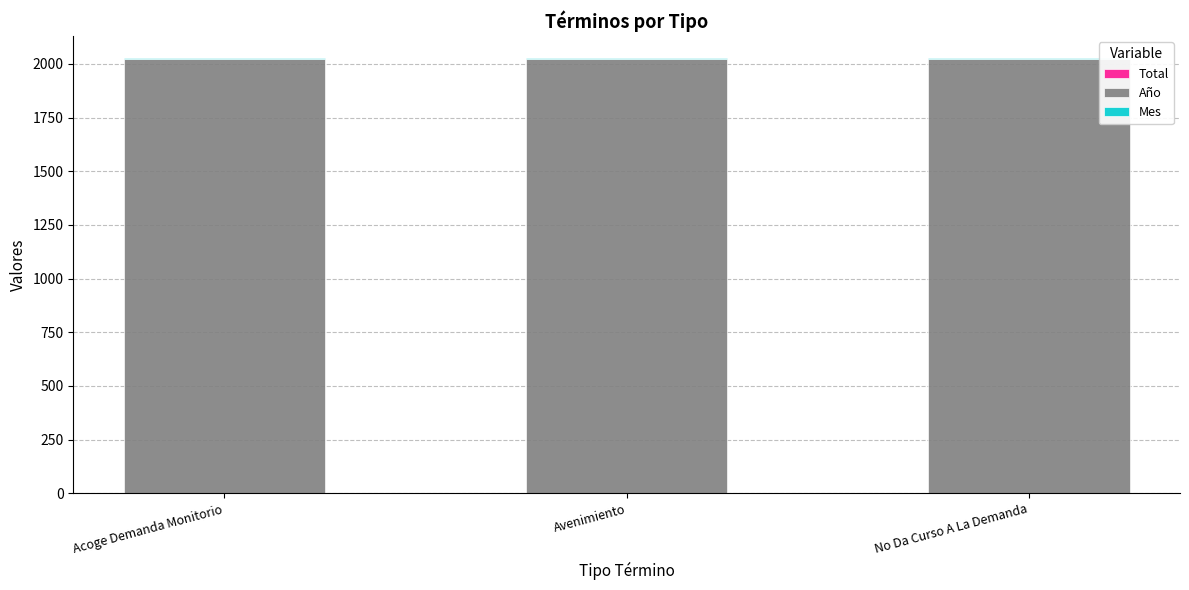

Are the bars horizontal?

No